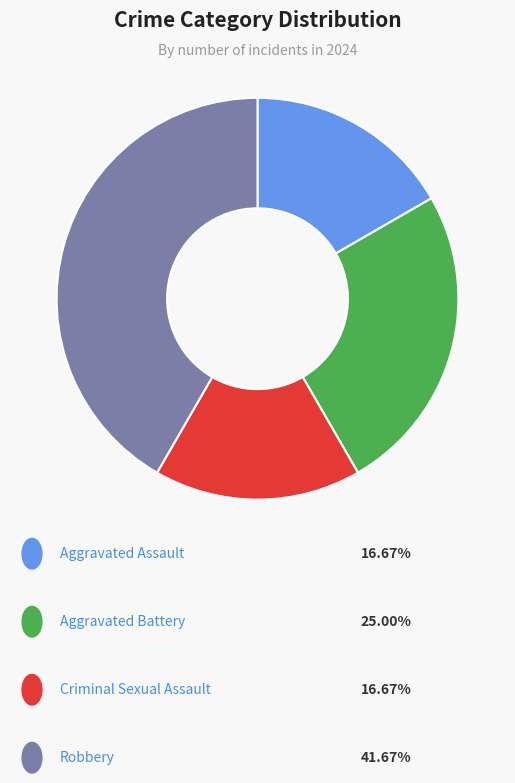

Is there any slice that represents more than half of the pie?

No